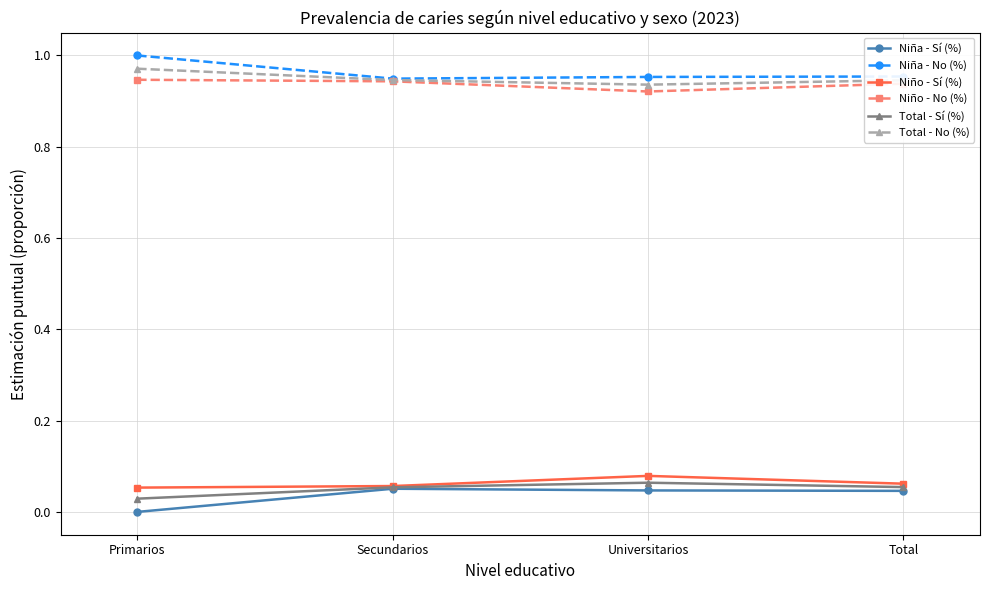

Does the chart display data point markers on the line(s)?

Yes